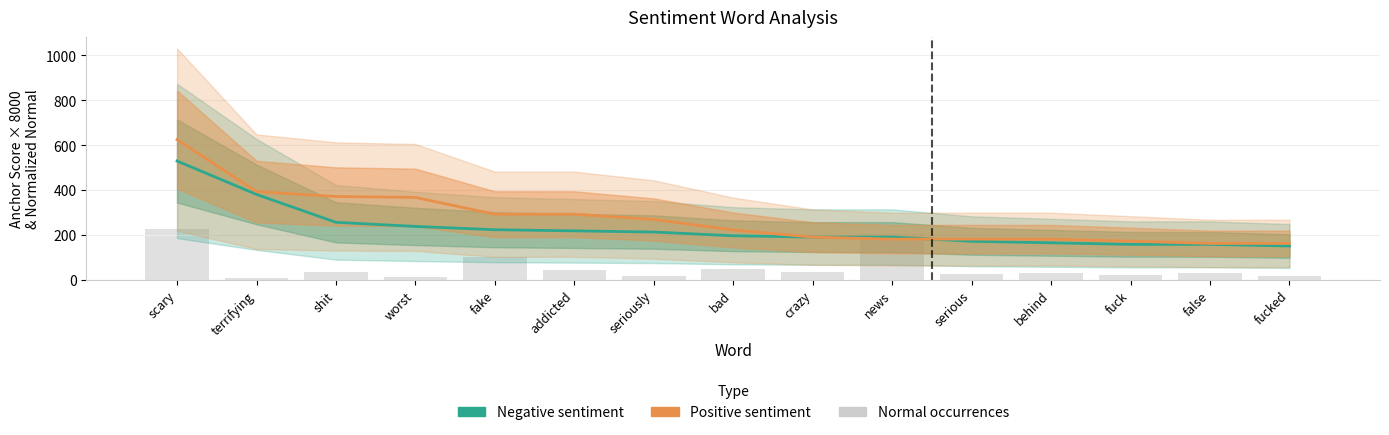

Where is the data nearest to the value 115?

fake